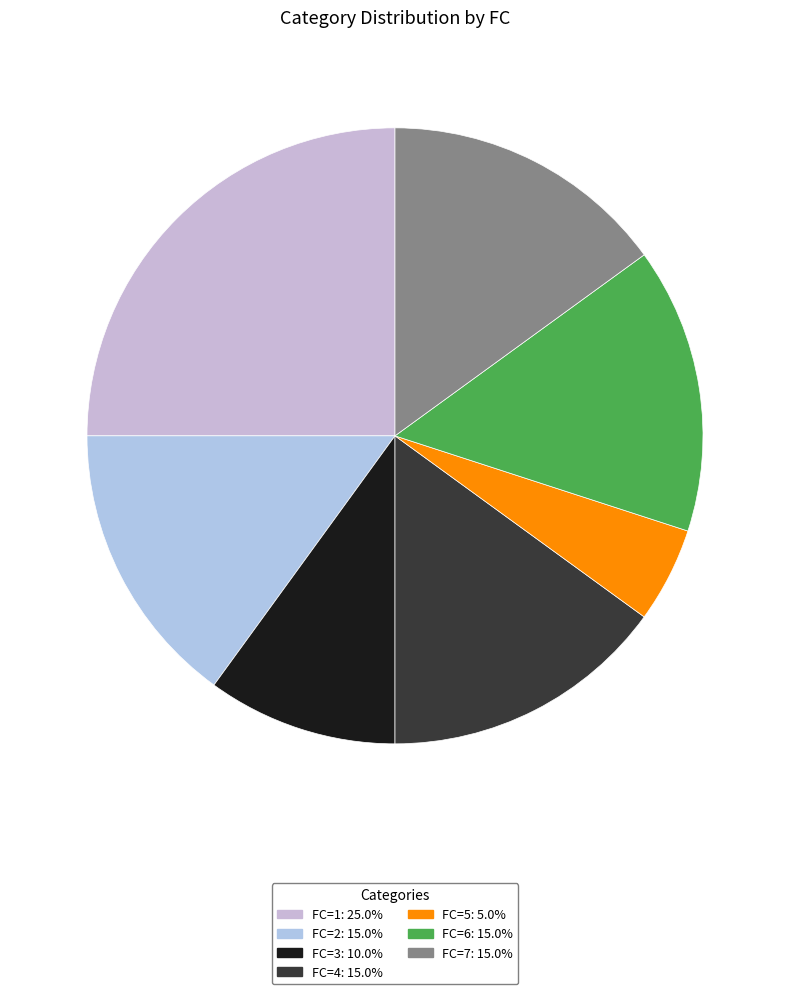

Which category has the biggest portion of the pie?

1